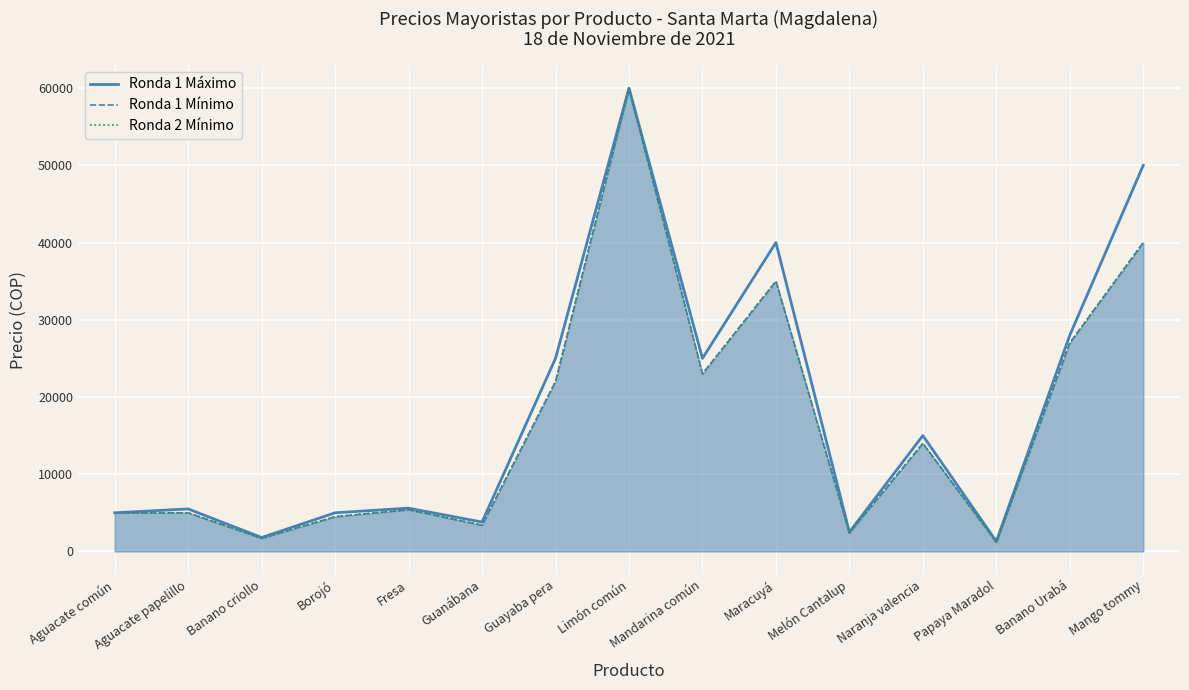

In Ronda 1 Máximo, how many points are lower than both neighbors (excluding endpoints)?

5